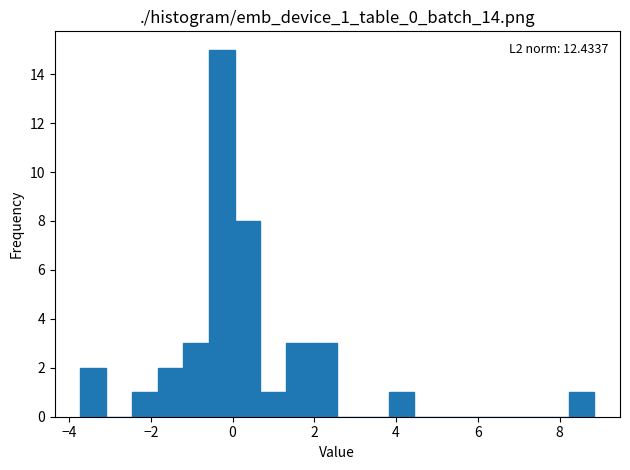

Read against the x-axis, roughly where is the centre of the tallest bar?

-0.2